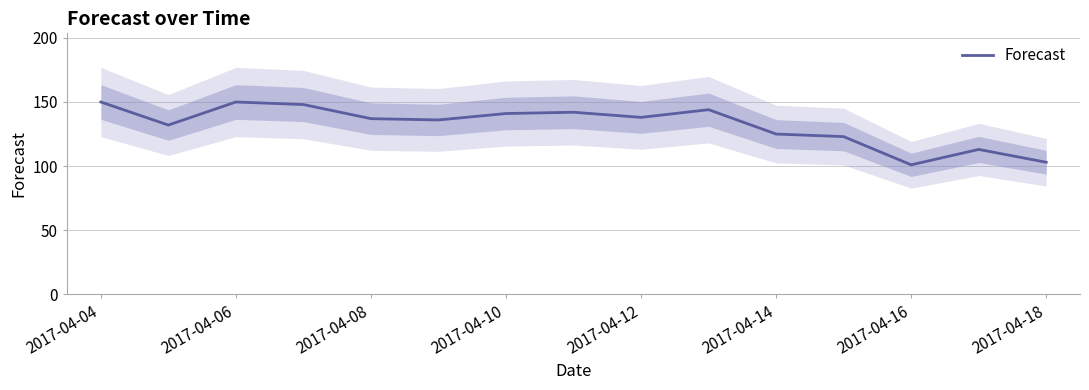

True or false: Forecast has a value of 103 at 2017-04-18.

True